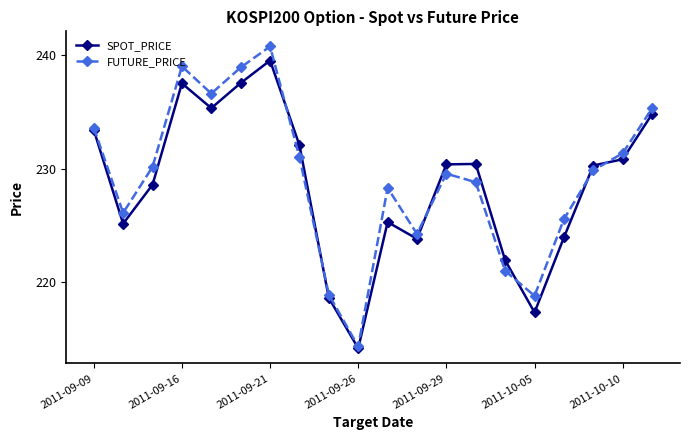

At how many categories does at least one series exceed 218?

19